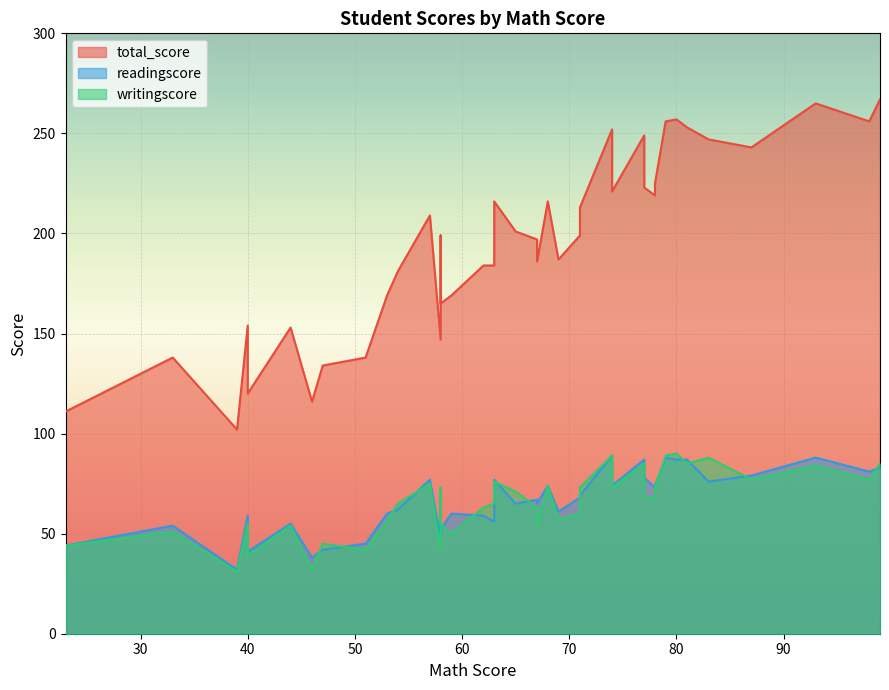

True or false: writingscore and total_score intersect in this chart.

False